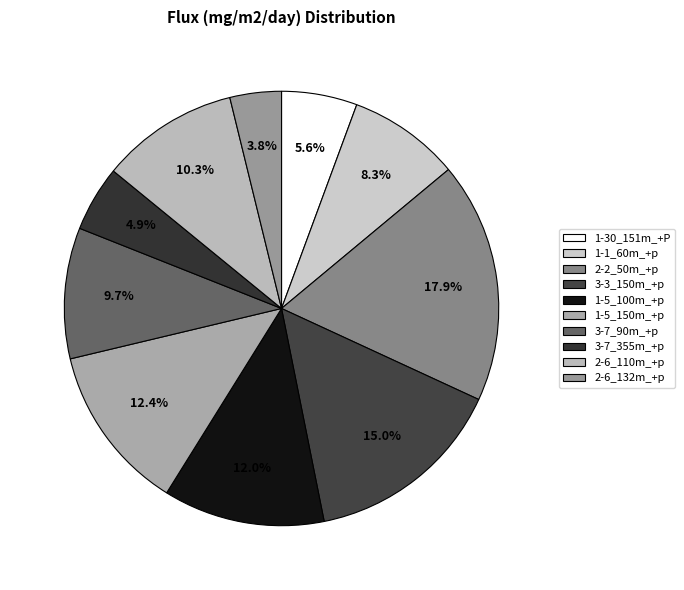

Which slice is the smallest?

2-6_132m_+p